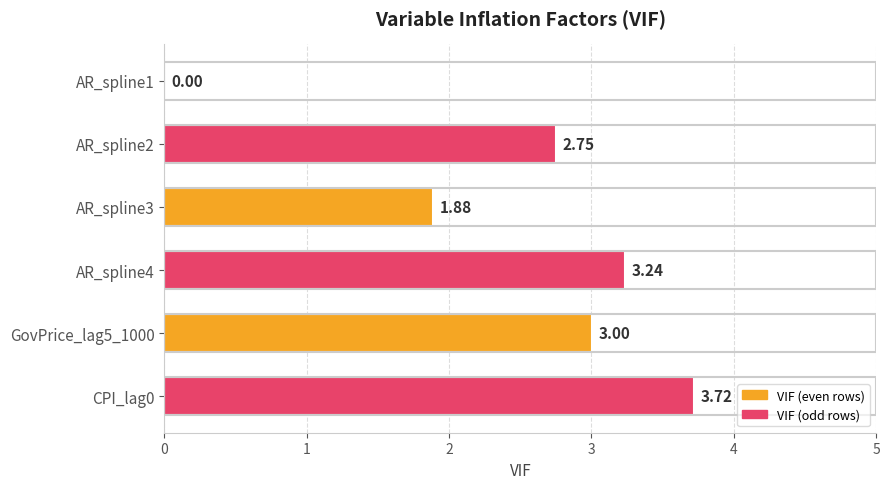

Are the bars horizontal?

Yes